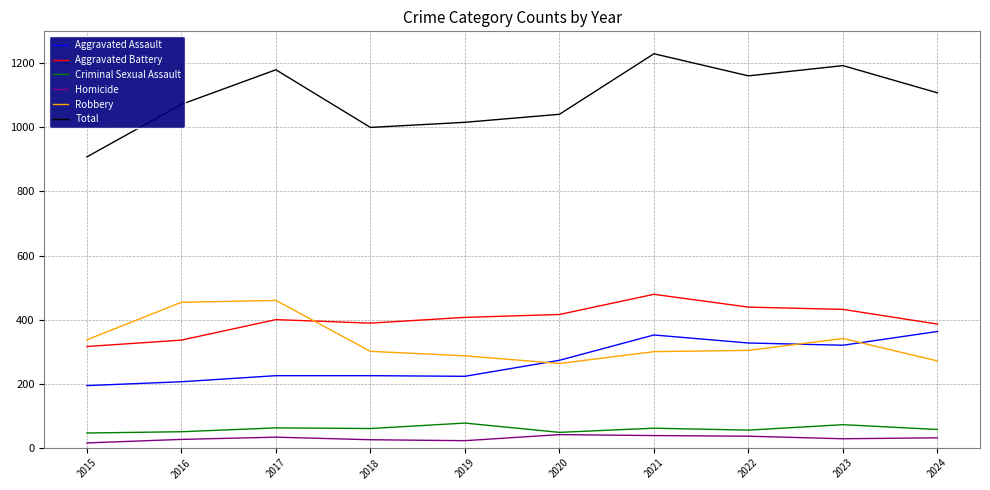

What is the difference between the second highest and minimum values in the Homicide series?

23